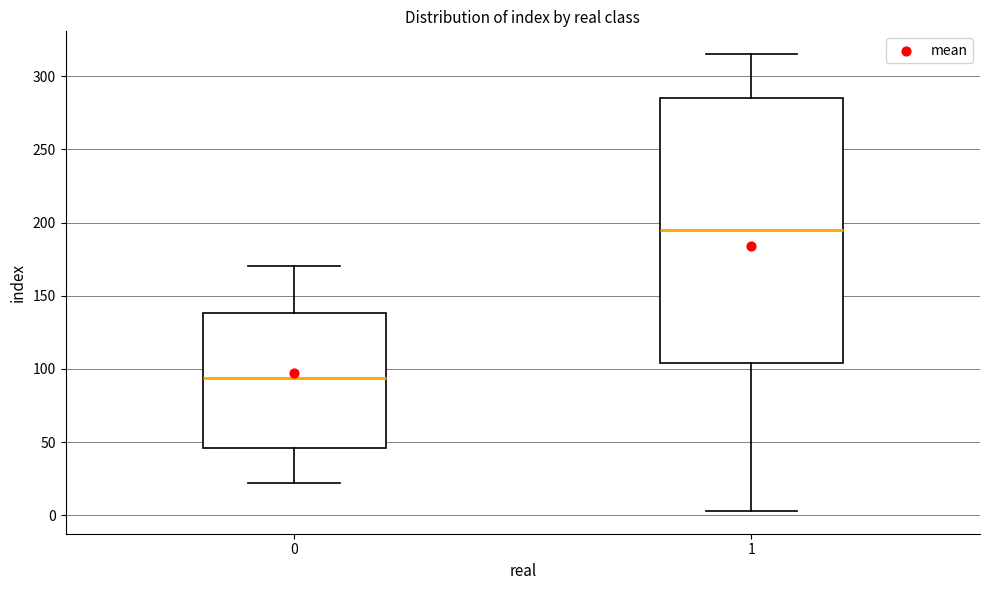

Which box has the highest median line?

1